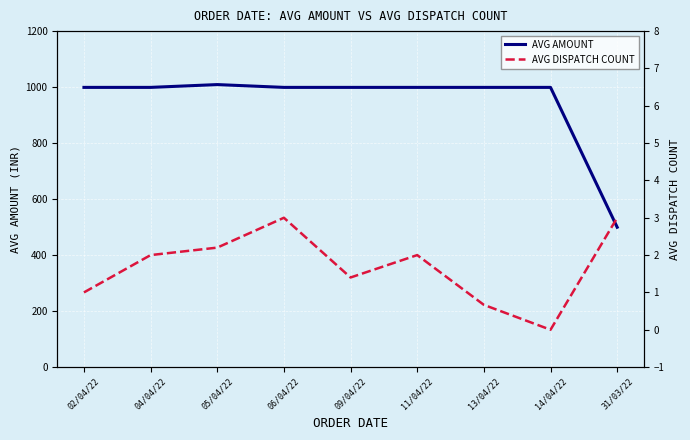

Reading left to right, extract all data points from this chart.

AVG AMOUNT: 999.0	999.0	1009.0	999.0	999.0	999.0	999.0	999.0	499.5
AVG DISPATCH COUNT: 1.0	2.0	2.2	3.0	1.4	2.0	0.7	0.0	3.0